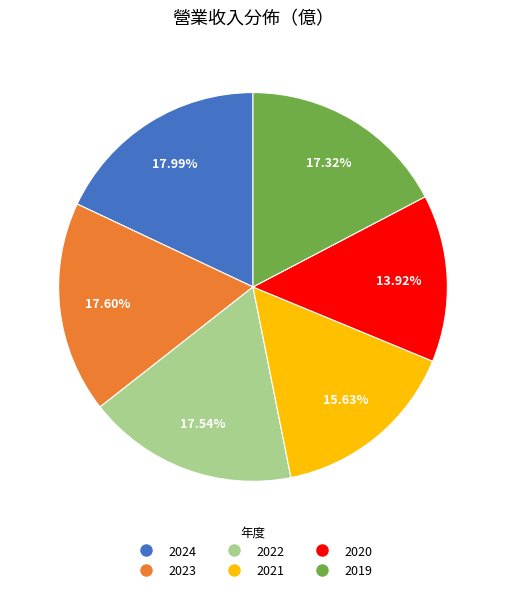

To the nearest percent, what is the difference between the largest and smallest slice percentages?

4%